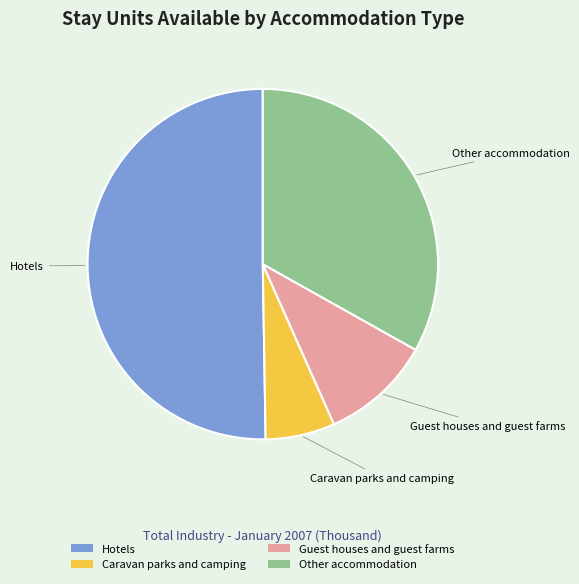

How many slices are in this pie chart?

4